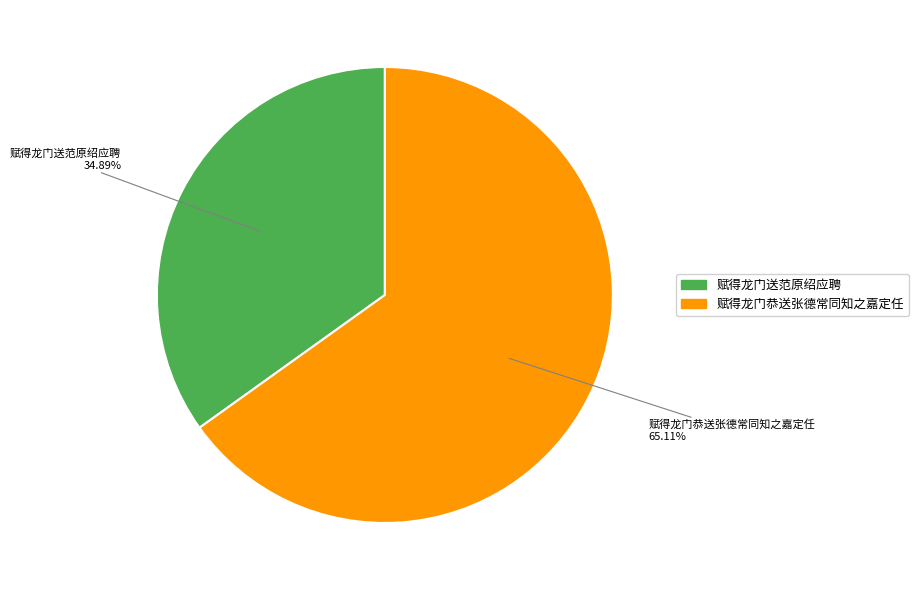

Is it true that 赋得龙门送范原绍应聘 is 41% of the pie?

False